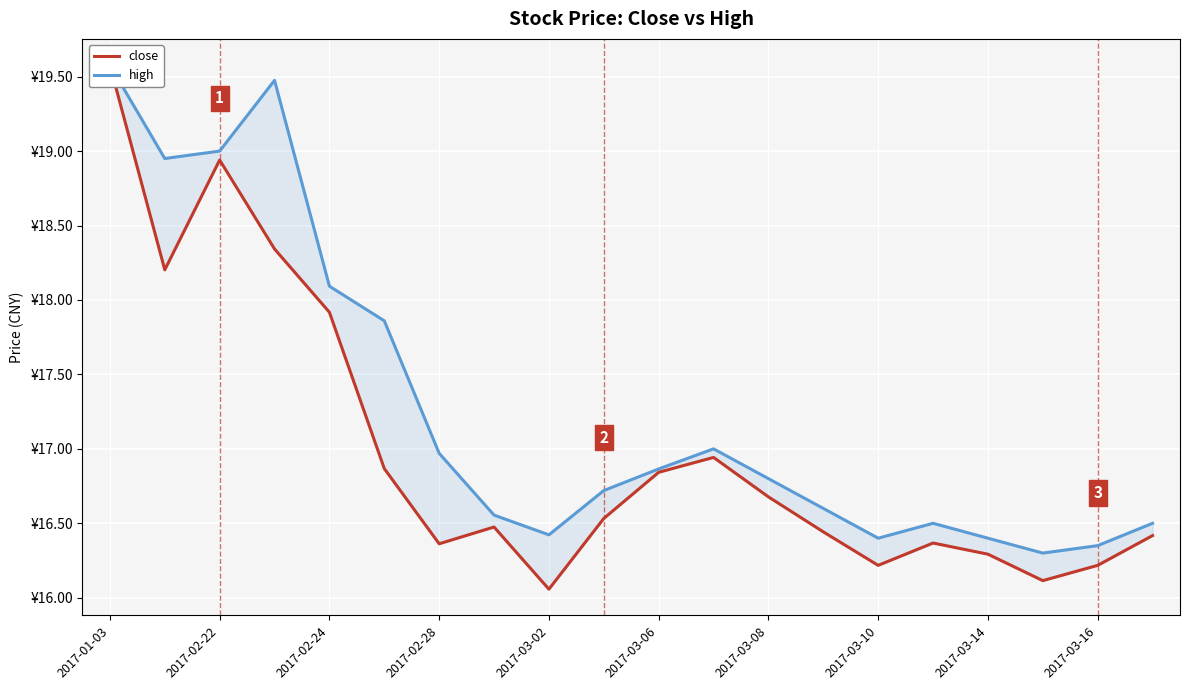

The value of close at 2017-01-03 is 9.9. True or false?

False